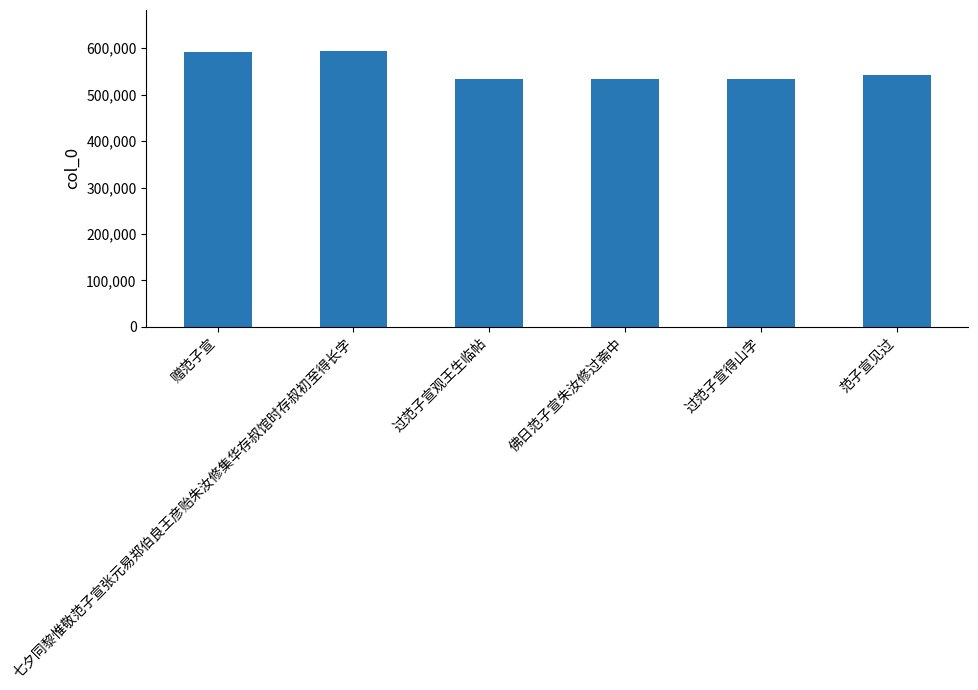

Are the bars grouped side by side (vs. stacked)?

No